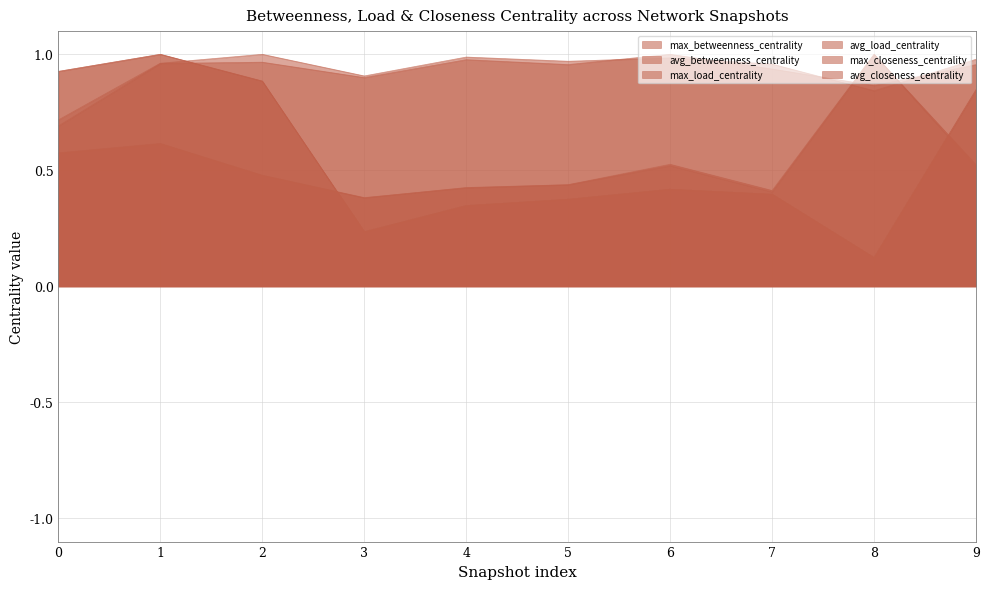

The max_closeness_centrality series shows 0.9 at 8. True or false?

True